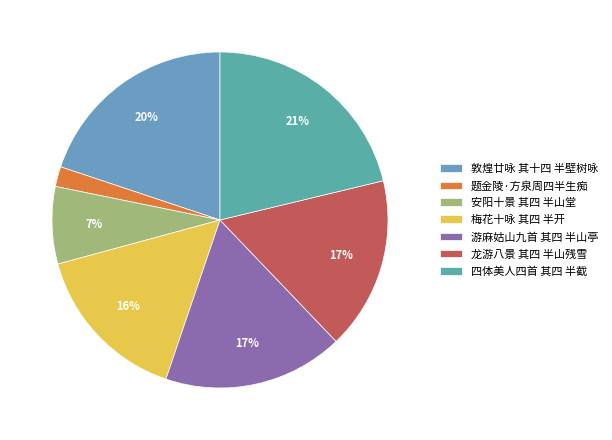

How many segments does this pie chart have?

7